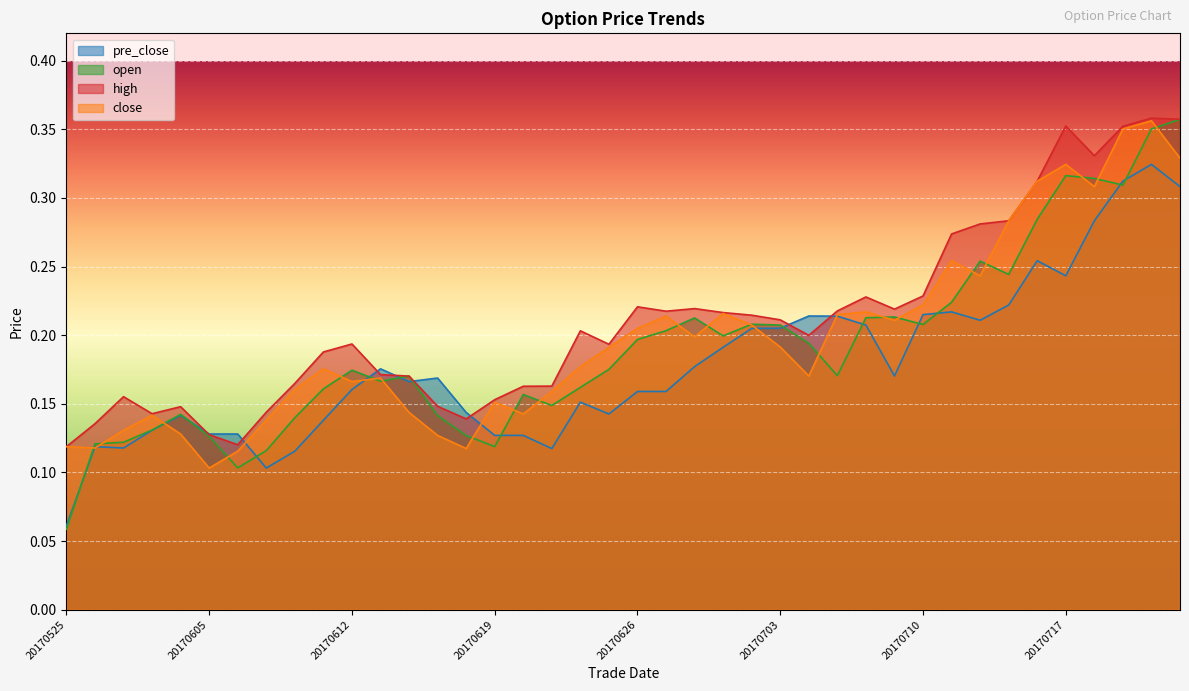

What is the total value across all series at 20170607?

0.5